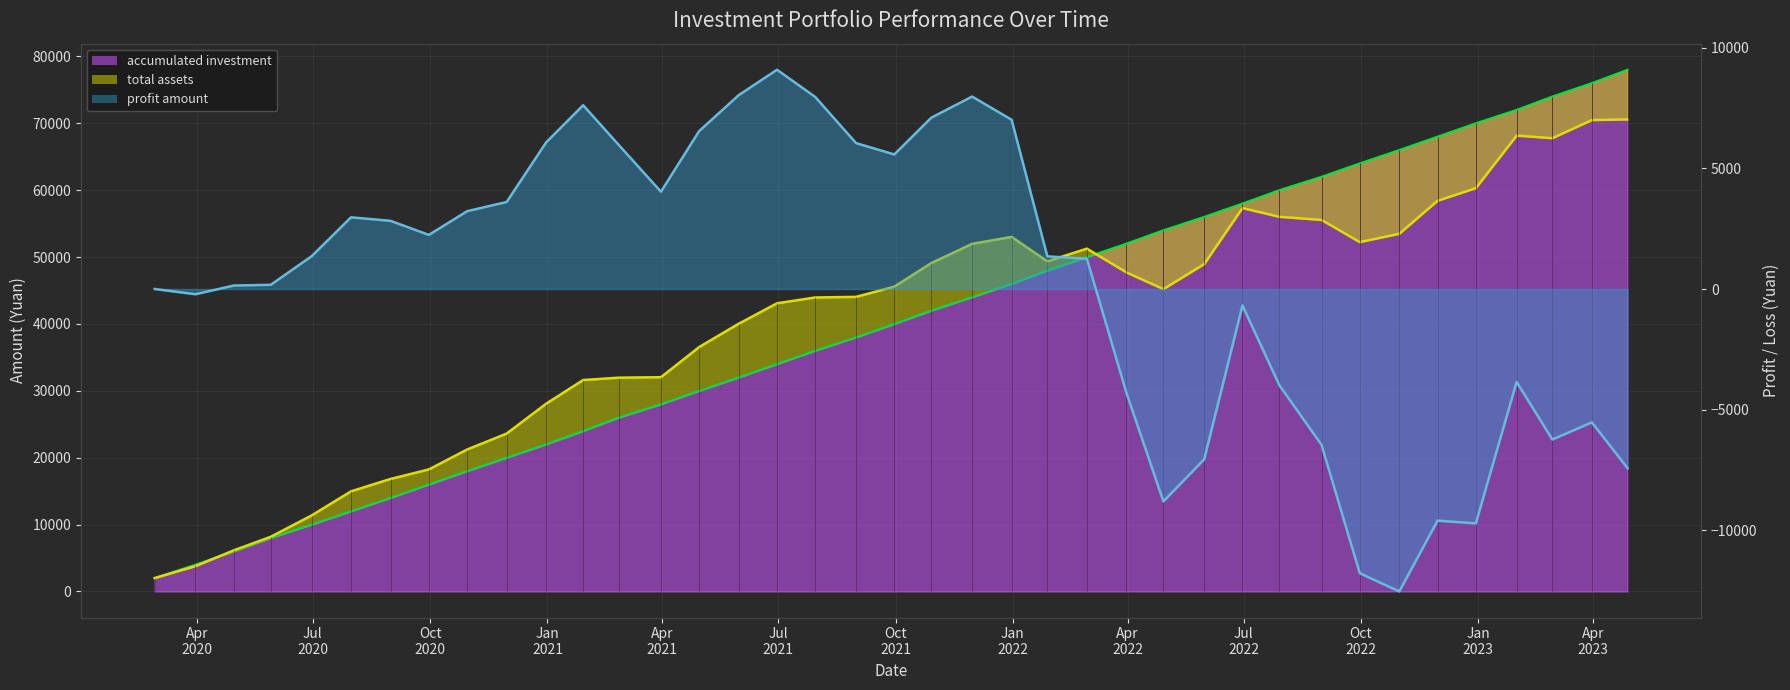

Does the chart display data point markers on the line(s)?

No